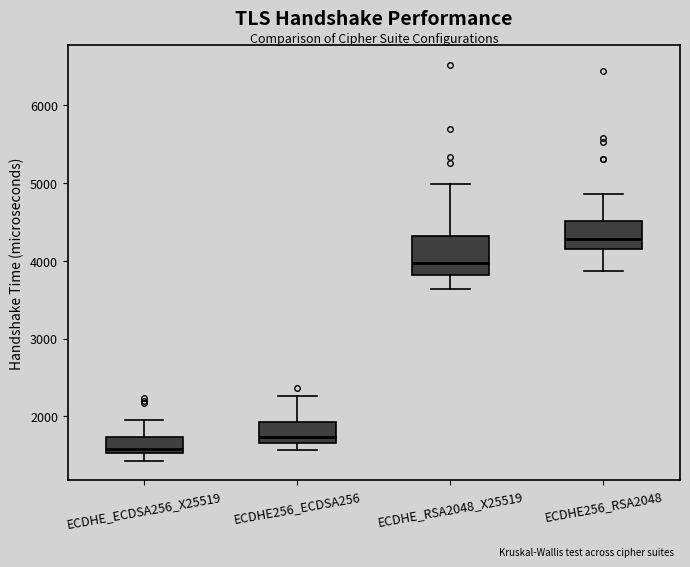

Which box's median line is the lowest?

ECDHE_ECDSA256_X25519